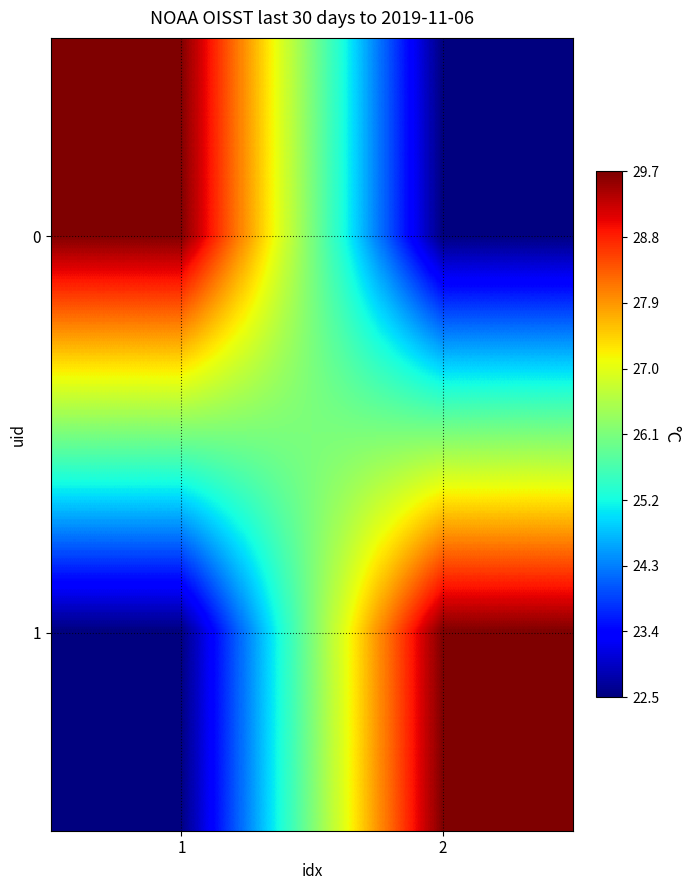

How many series are shown in this chart?

2